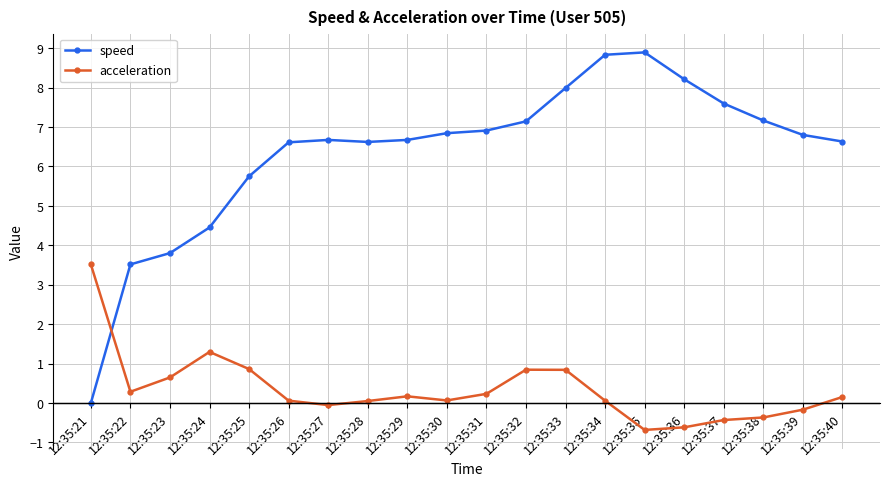

What is the difference between the highest and lowest values at 12:35:25?

4.9